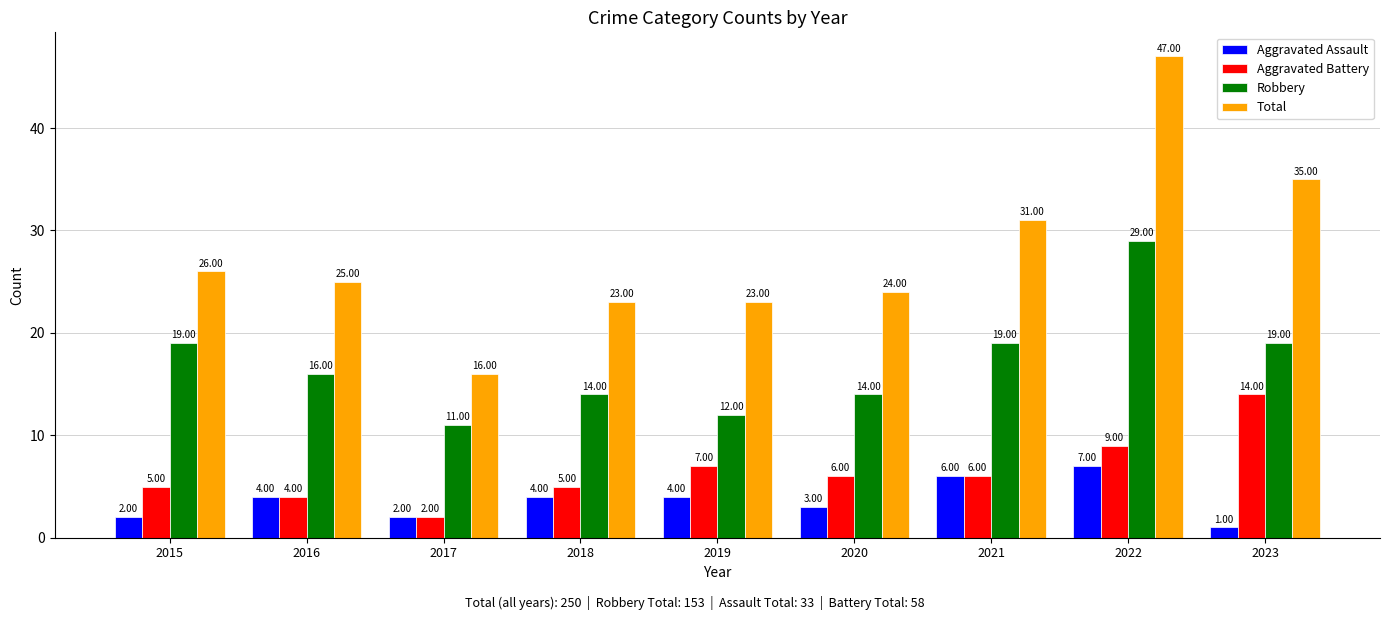

What is the sum of the Robbery values at 2022 and 2018?

43